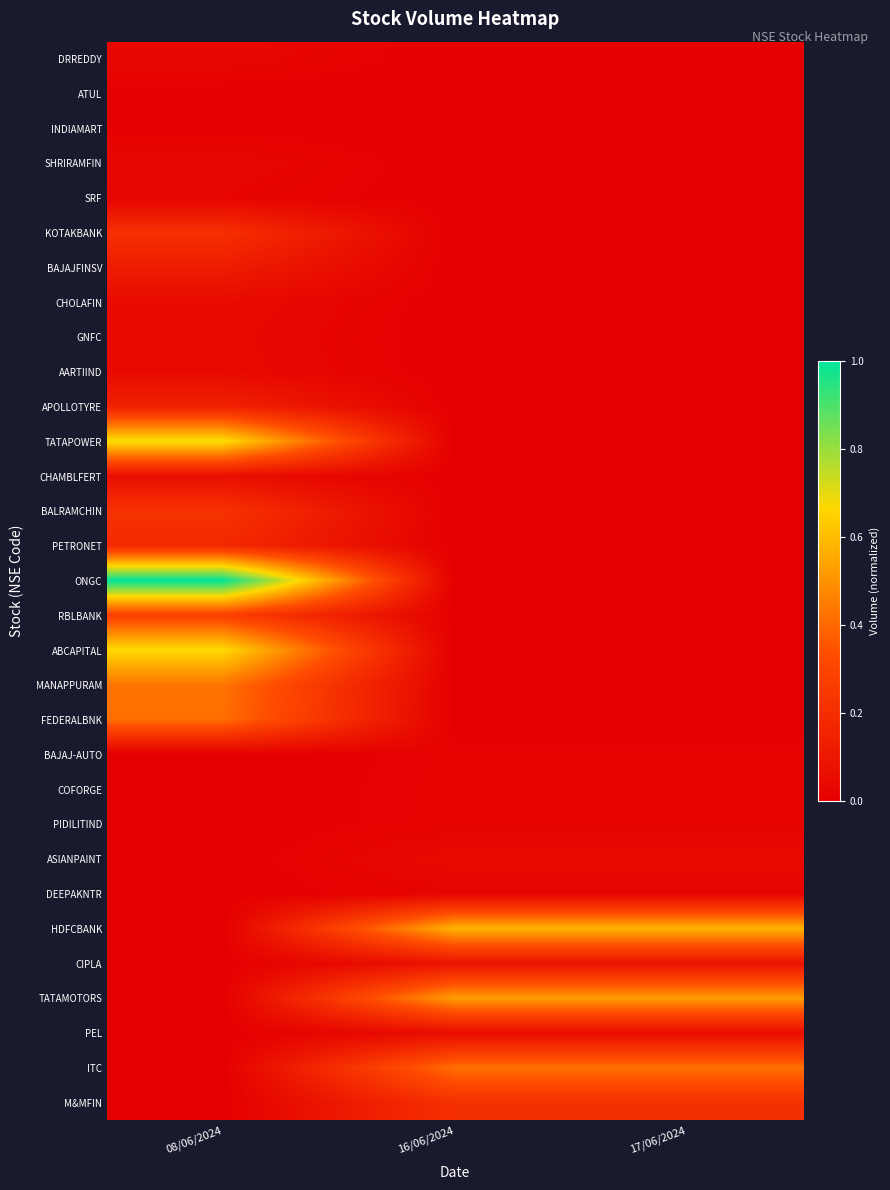

Reading left to right, list all the values displayed in this chart.

DRREDDY: 08/06/2024=0.0	16/06/2024=0.0	17/06/2024=0.0
ATUL: 08/06/2024=0.0	16/06/2024=0.0	17/06/2024=0.0
INDIAMART: 08/06/2024=0.0	16/06/2024=0.0	17/06/2024=0.0
SHRIRAMFIN: 08/06/2024=0.0	16/06/2024=0.0	17/06/2024=0.0
SRF: 08/06/2024=0.0	16/06/2024=0.0	17/06/2024=0.0
KOTAKBANK: 08/06/2024=0.2	16/06/2024=0.0	17/06/2024=0.0
BAJAJFINSV: 08/06/2024=0.1	16/06/2024=0.0	17/06/2024=0.0
CHOLAFIN: 08/06/2024=0.0	16/06/2024=0.0	17/06/2024=0.0
GNFC: 08/06/2024=0.0	16/06/2024=0.0	17/06/2024=0.0
AARTIIND: 08/06/2024=0.0	16/06/2024=0.0	17/06/2024=0.0
APOLLOTYRE: 08/06/2024=0.1	16/06/2024=0.0	17/06/2024=0.0
TATAPOWER: 08/06/2024=0.7	16/06/2024=0.0	17/06/2024=0.0
CHAMBLFERT: 08/06/2024=0.1	16/06/2024=0.0	17/06/2024=0.0
BALRAMCHIN: 08/06/2024=0.2	16/06/2024=0.0	17/06/2024=0.0
PETRONET: 08/06/2024=0.2	16/06/2024=0.0	17/06/2024=0.0
ONGC: 08/06/2024=1.0	16/06/2024=0.0	17/06/2024=0.0
RBLBANK: 08/06/2024=0.3	16/06/2024=0.0	17/06/2024=0.0
ABCAPITAL: 08/06/2024=0.7	16/06/2024=0.0	17/06/2024=0.0
MANAPPURAM: 08/06/2024=0.4	16/06/2024=0.0	17/06/2024=0.0
FEDERALBNK: 08/06/2024=0.4	16/06/2024=0.0	17/06/2024=0.0
BAJAJ-AUTO: 08/06/2024=0.0	16/06/2024=0.0	17/06/2024=0.0
COFORGE: 08/06/2024=0.0	16/06/2024=0.0	17/06/2024=0.0
PIDILITIND: 08/06/2024=0.0	16/06/2024=0.0	17/06/2024=0.0
ASIANPAINT: 08/06/2024=0.0	16/06/2024=0.0	17/06/2024=0.0
DEEPAKNTR: 08/06/2024=0.0	16/06/2024=0.0	17/06/2024=0.0
HDFCBANK: 08/06/2024=0.0	16/06/2024=0.6	17/06/2024=0.6
CIPLA: 08/06/2024=0.0	16/06/2024=0.1	17/06/2024=0.1
TATAMOTORS: 08/06/2024=0.0	16/06/2024=0.5	17/06/2024=0.5
PEL: 08/06/2024=0.0	16/06/2024=0.1	17/06/2024=0.1
ITC: 08/06/2024=0.0	16/06/2024=0.4	17/06/2024=0.4
M&MFIN: 08/06/2024=0.0	16/06/2024=0.2	17/06/2024=0.2